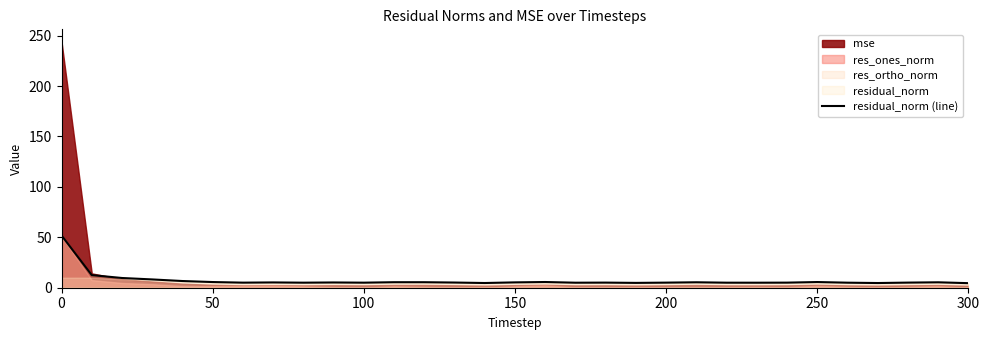

What is the maximum value for residual_norm (line)?

51.8